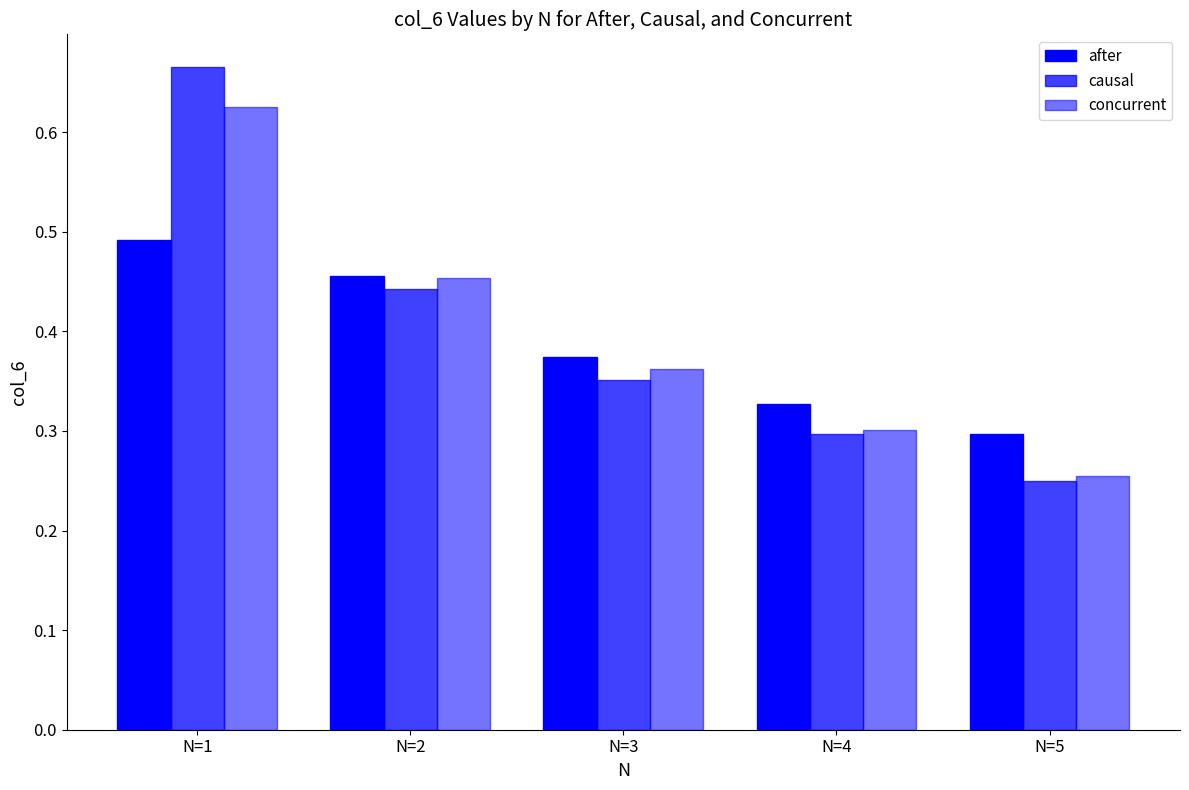

Count the number of categories in the chart.

5